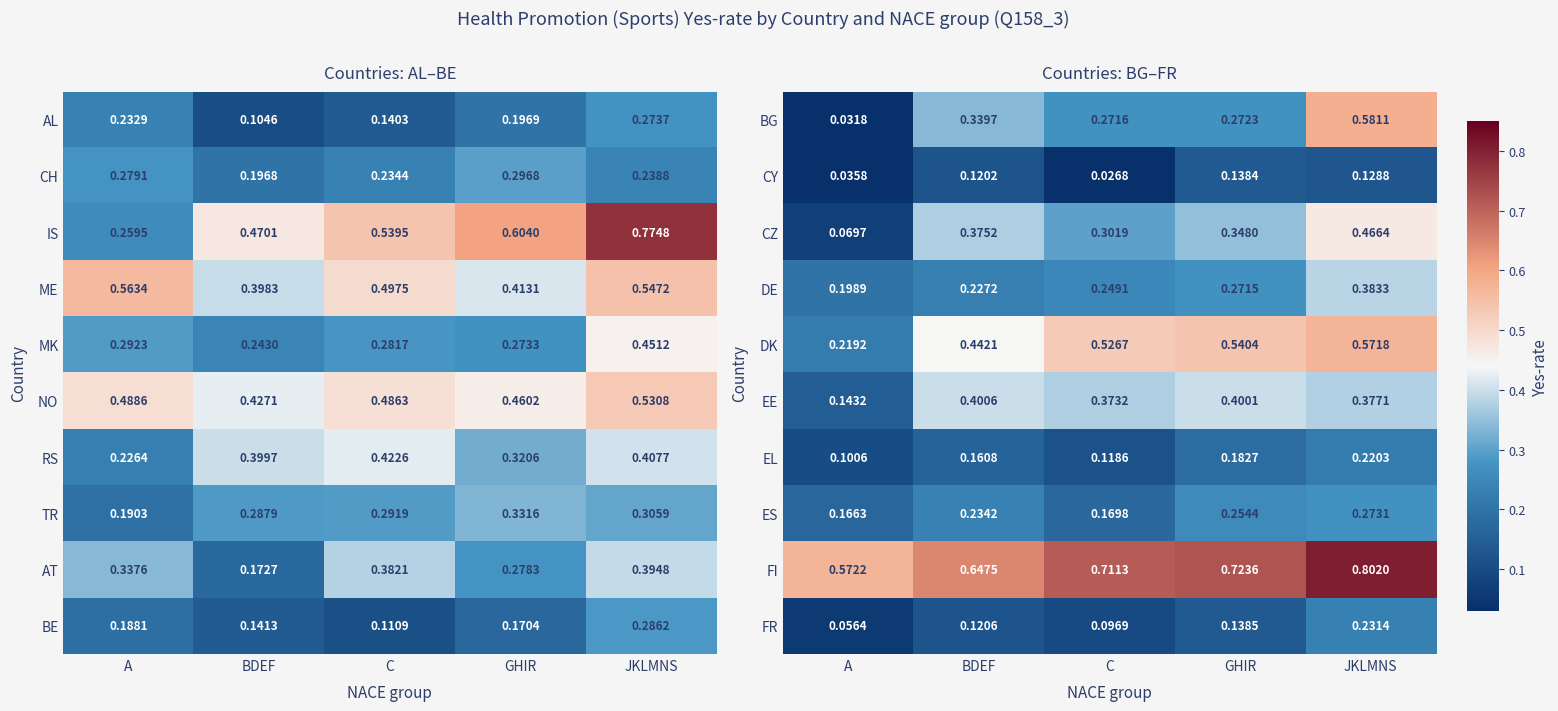

Is the value of DK at BDEF greater than the value of BG at JKLMNS?

No